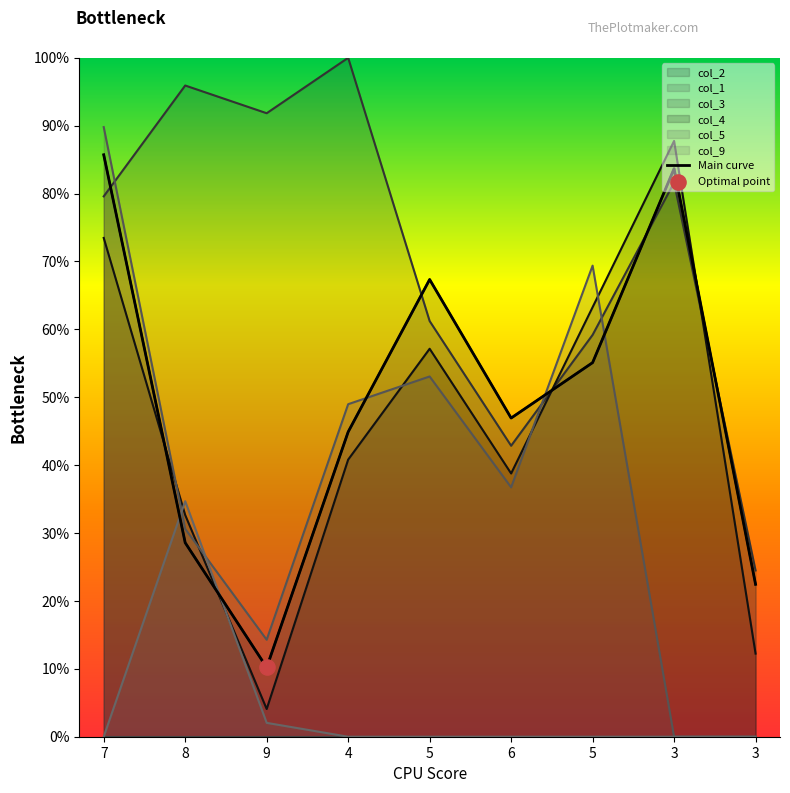

Between 4 and 5, which is larger?

5